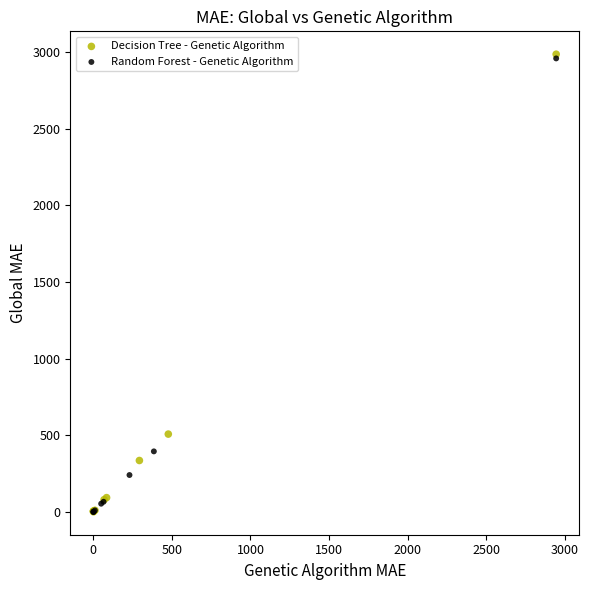

What are all the series names shown in the legend?

Decision Tree - Genetic Algorithm, Random Forest - Genetic Algorithm